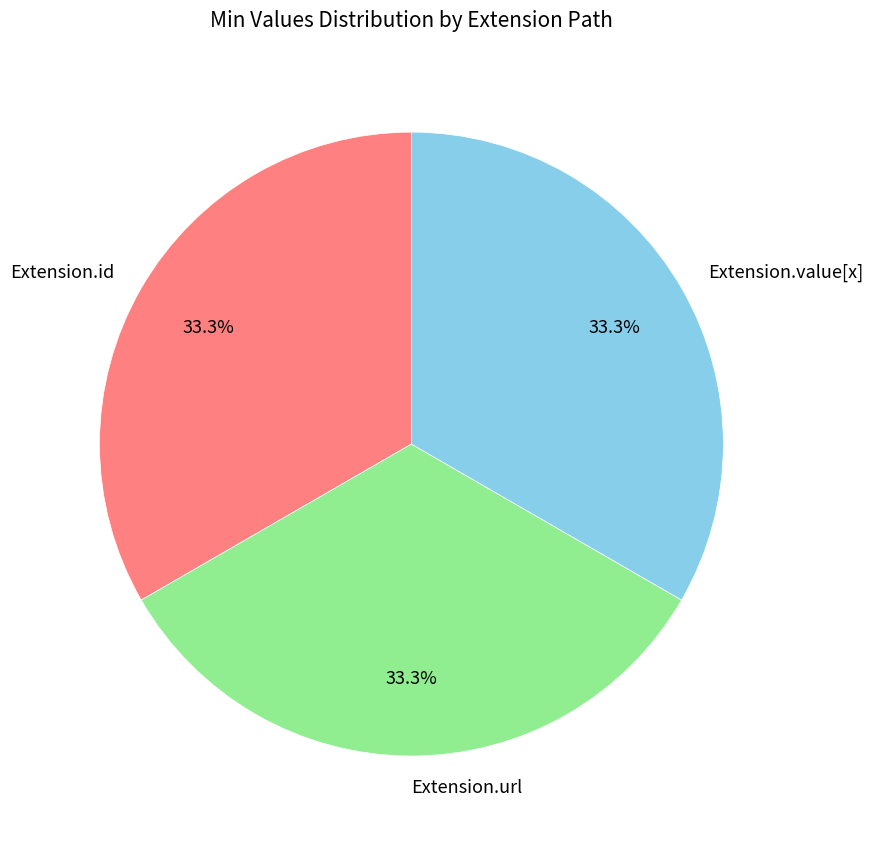

What is the ratio of the value at Extension.id to the value at Extension.url?

1.0